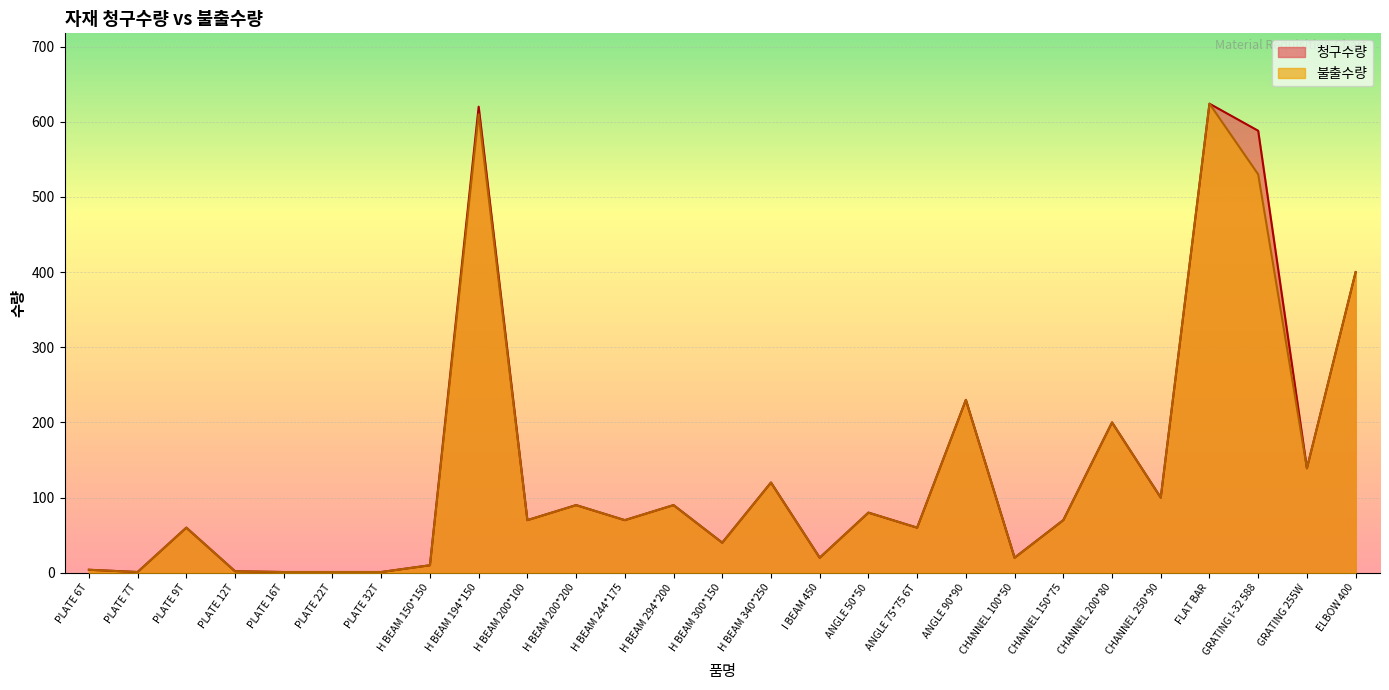

Reading left to right, what are all the values shown in this chart?

청구수량: PLATE 6T=4	PLATE 7T=1	PLATE 9T=60	PLATE 12T=2	PLATE 16T=1	PLATE 22T=1	PLATE 32T=1	H BEAM 150*150=10	H BEAM 194*150=620	H BEAM 200*100=70	H BEAM 200*200=90	H BEAM 244*175=70	H BEAM 294*200=90	H BEAM 300*150=40	H BEAM 340*250=120	I BEAM 450=20	ANGLE 50*50=80	ANGLE 75*75 6T=60	ANGLE 90*90=230	CHANNEL 100*50=20	CHANNEL 150*75=70	CHANNEL 200*80=200	CHANNEL 250*90=100	FLAT BAR=624	GRATING I-32 588=588	GRATING 255W=139	ELBOW 400=400
불출수량: PLATE 6T=4	PLATE 7T=1	PLATE 9T=60	PLATE 12T=2	PLATE 16T=1	PLATE 22T=1	PLATE 32T=1	H BEAM 150*150=10	H BEAM 194*150=610	H BEAM 200*100=70	H BEAM 200*200=90	H BEAM 244*175=70	H BEAM 294*200=90	H BEAM 300*150=40	H BEAM 340*250=120	I BEAM 450=20	ANGLE 50*50=80	ANGLE 75*75 6T=60	ANGLE 90*90=230	CHANNEL 100*50=20	CHANNEL 150*75=70	CHANNEL 200*80=200	CHANNEL 250*90=100	FLAT BAR=624	GRATING I-32 588=530	GRATING 255W=139	ELBOW 400=400